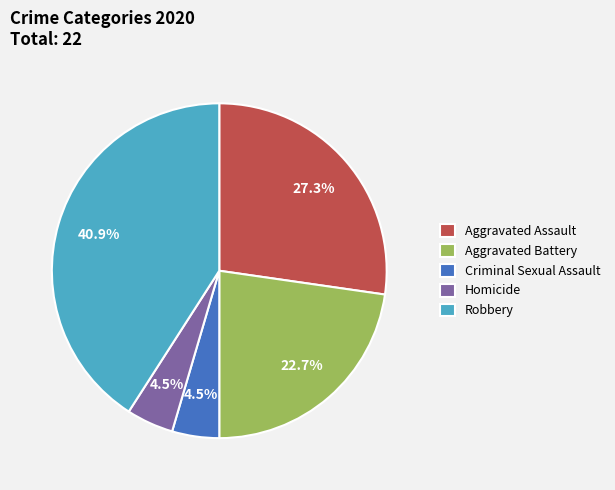

Which category has the biggest portion of the pie?

Robbery